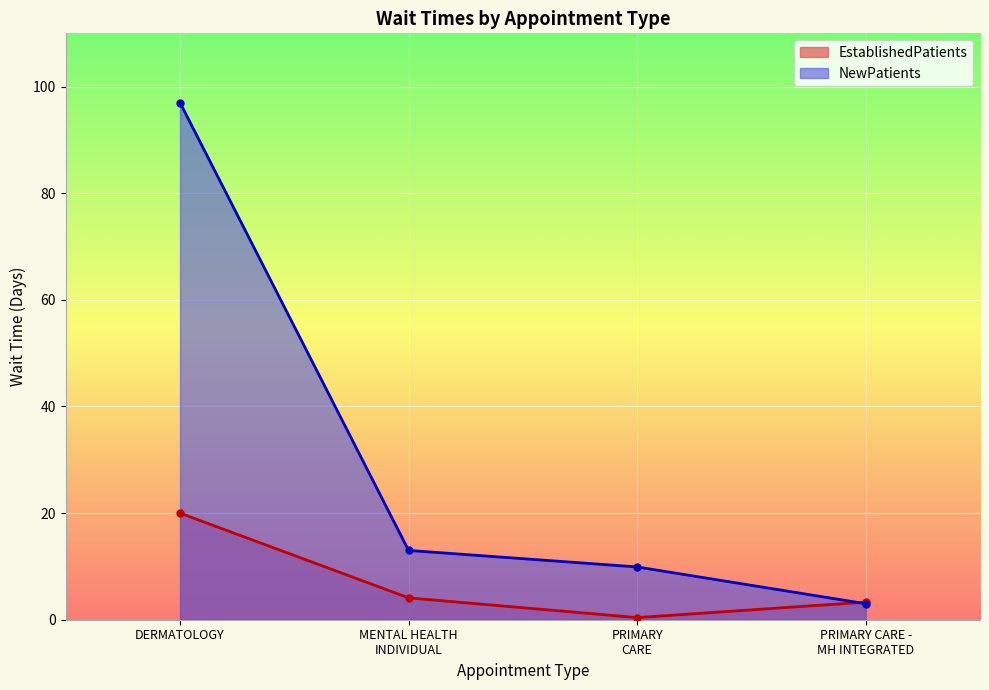

What are all the series names shown in the legend?

EstablishedPatients, NewPatients